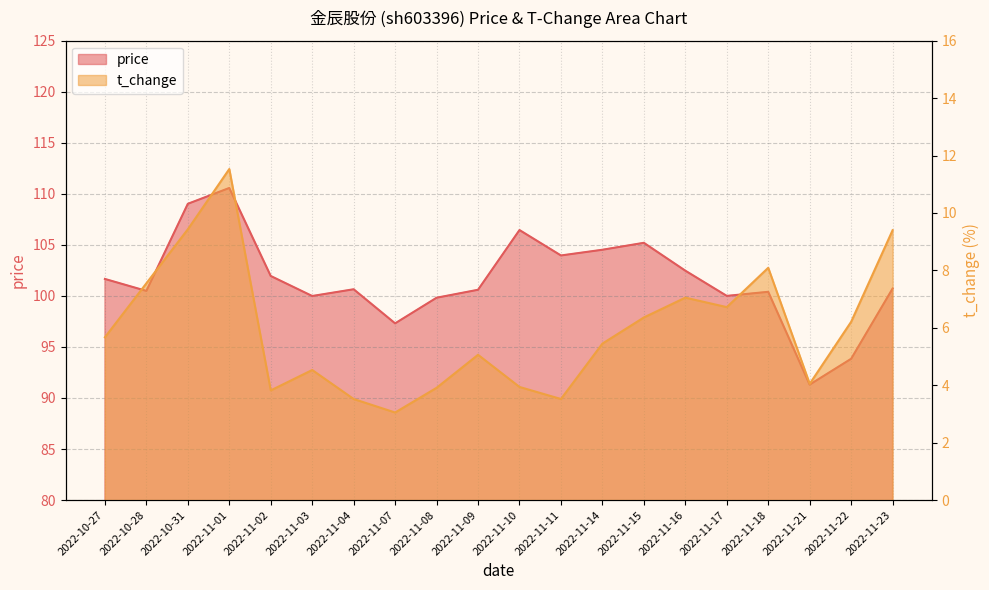

How many lines are shown in the chart?

2